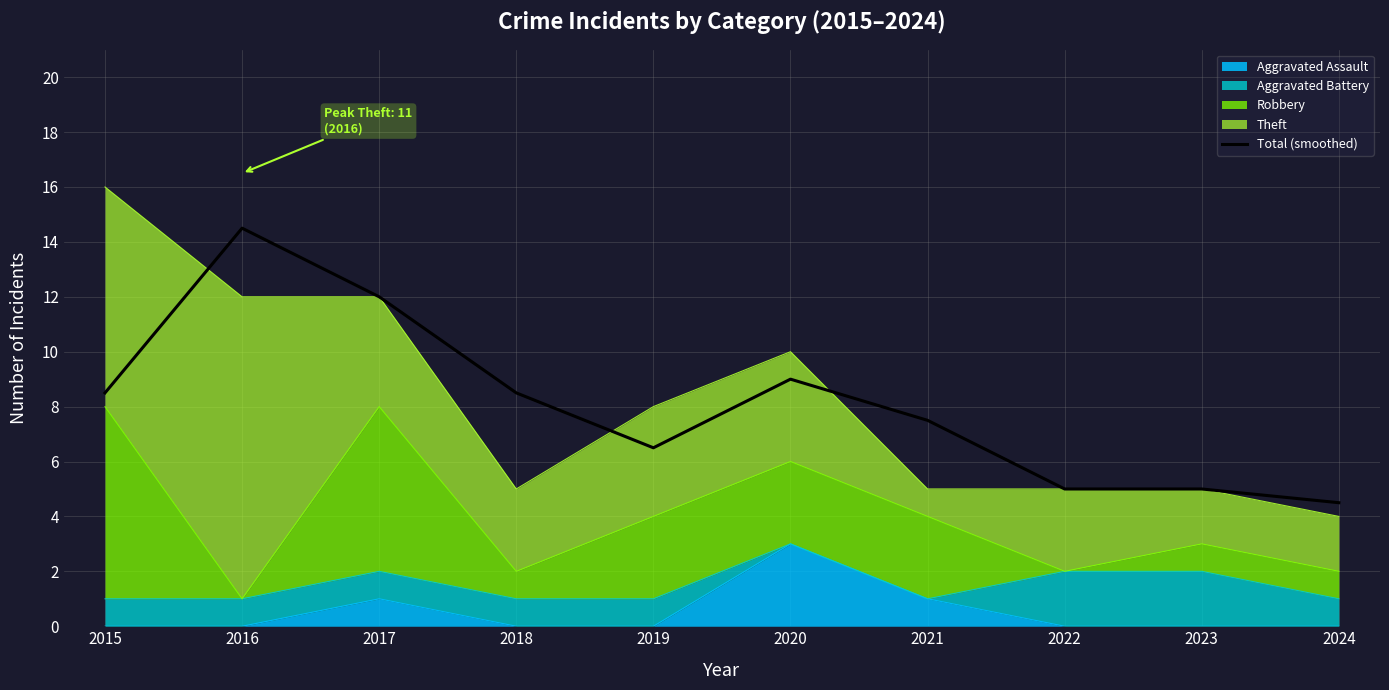

What is the change in value from 2015 to 2019?

-2.0